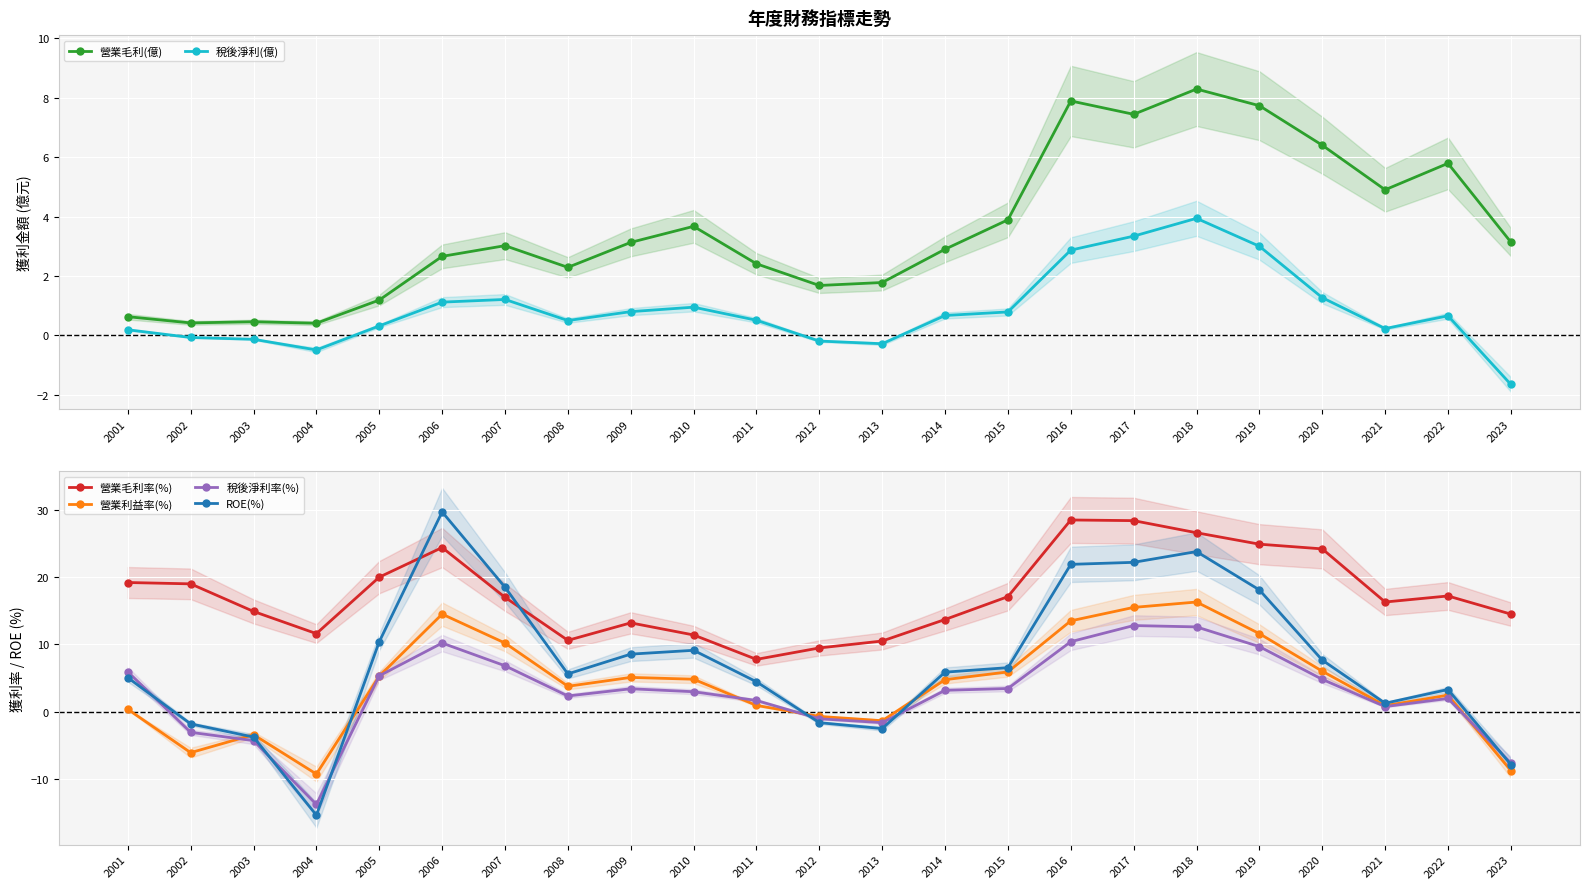

The 營業毛利(億) series shows 0.4 at 2002. True or false?

True